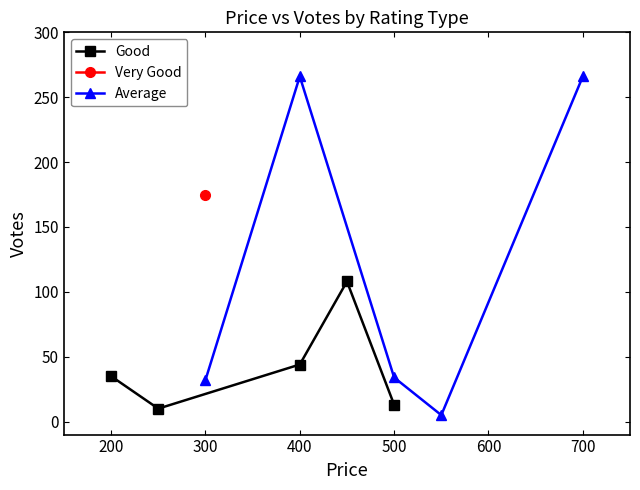

How many interior local peaks does the Good series have?

1